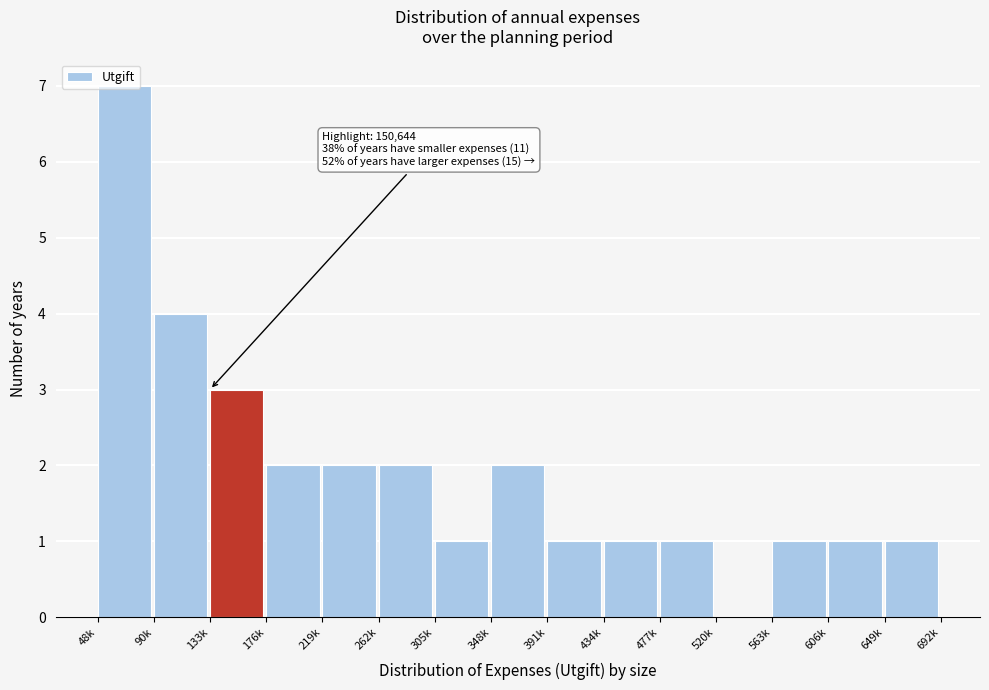

The chart shows a value of 1 at 305k. True or false?

True